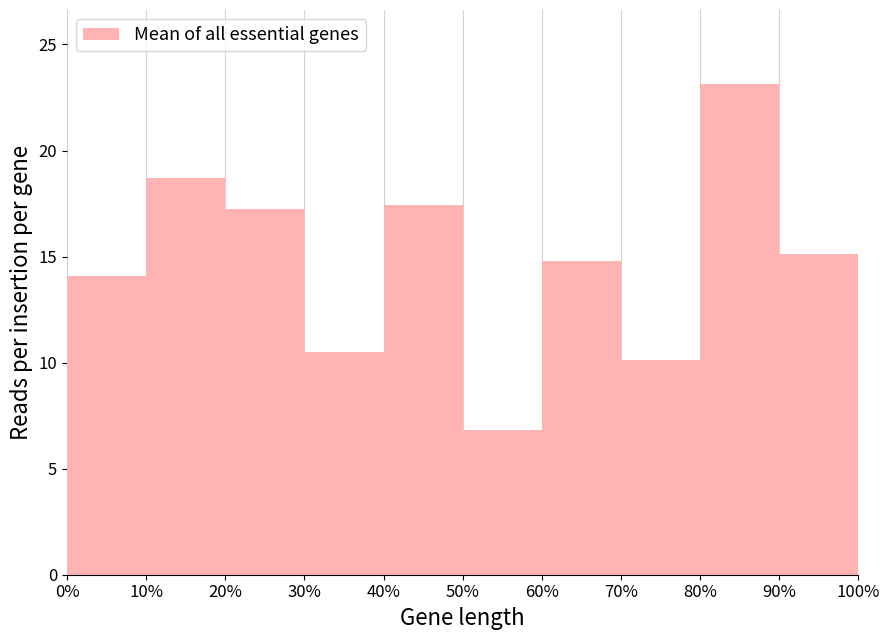

How tall is the bar that spans 80% to 90% on the x-axis? The values are not printed on the chart, so give them approximately, as read against the axis.

23.0